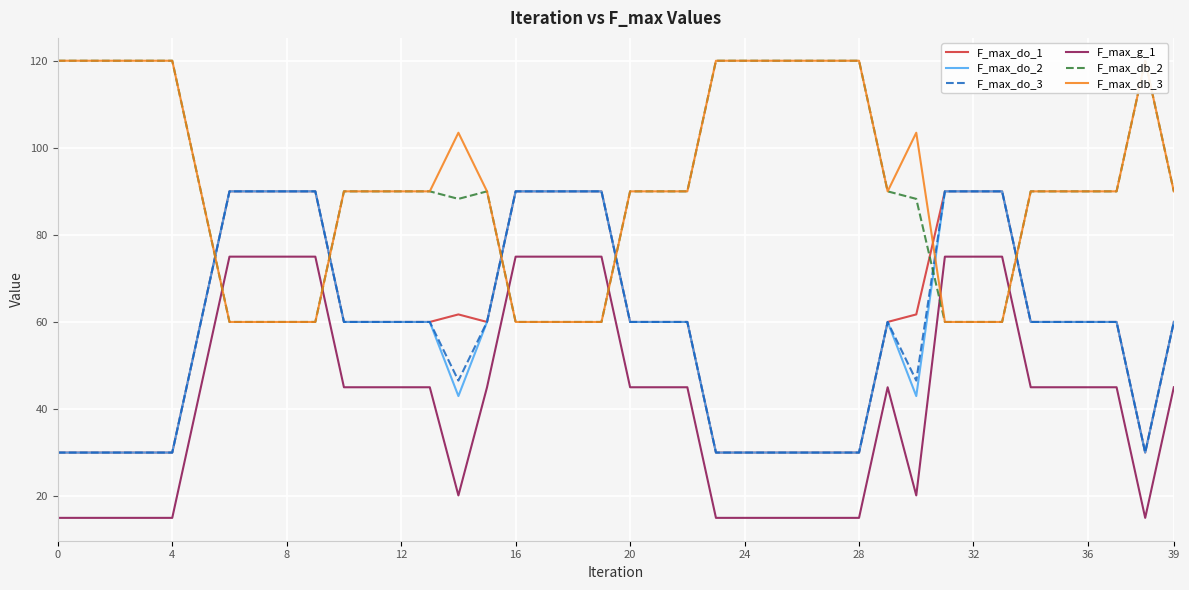

How many lines are shown in the chart?

6